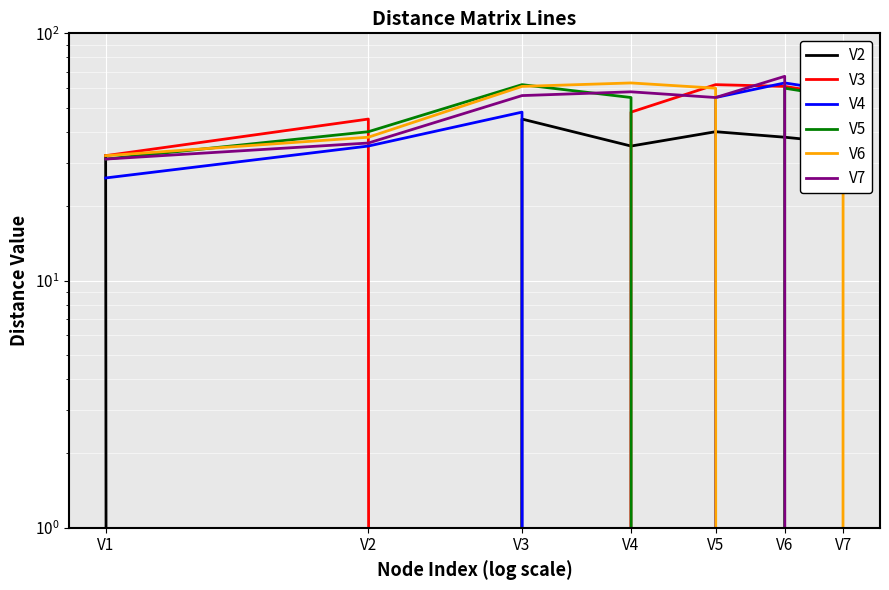

How many series are shown in this chart?

6